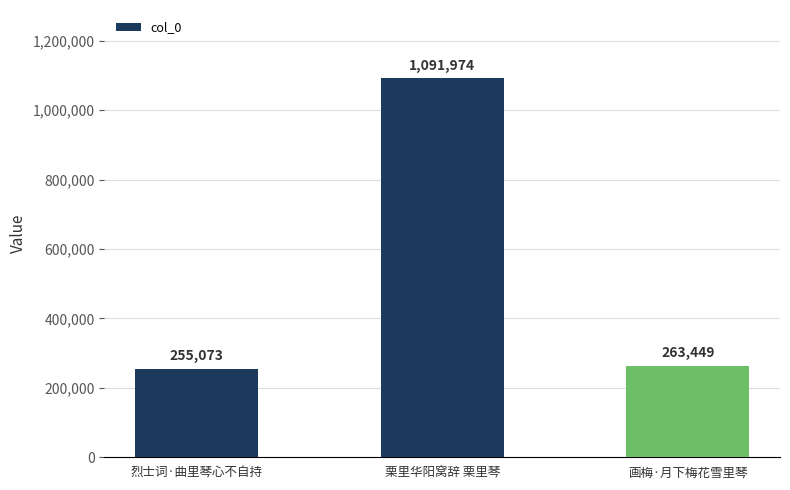

The value at 烈士词·曲里琴心不自持 is 415020. True or false?

False